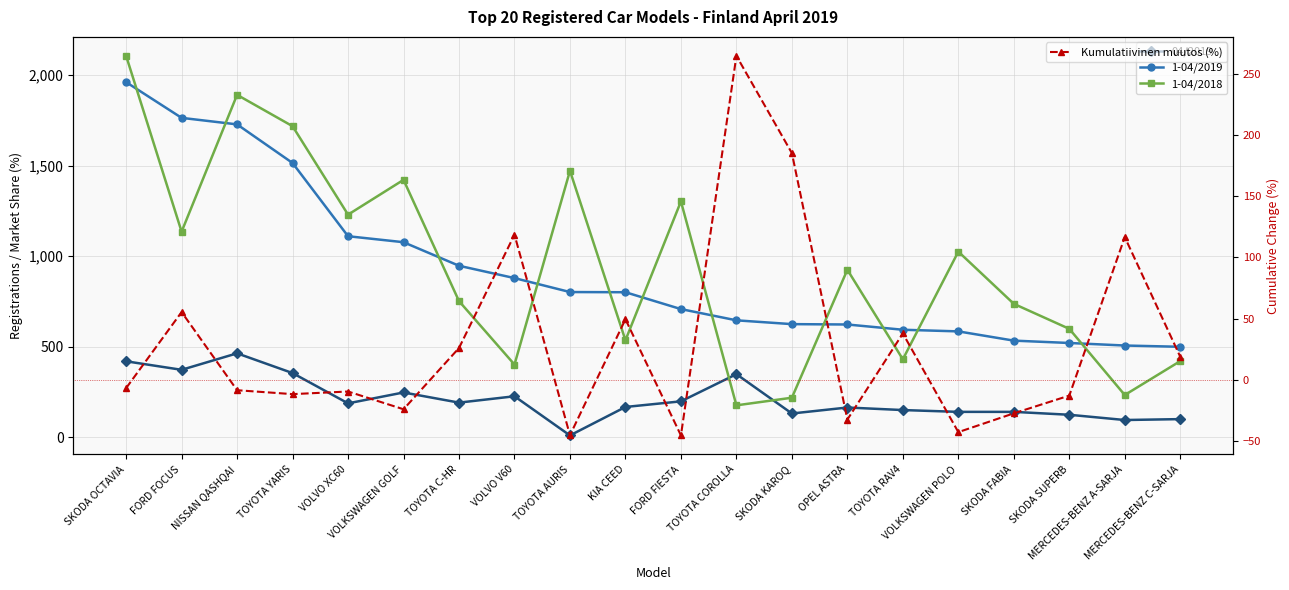

How many values in the Kumulatiivinen muutos (%) series exceed -6?

9